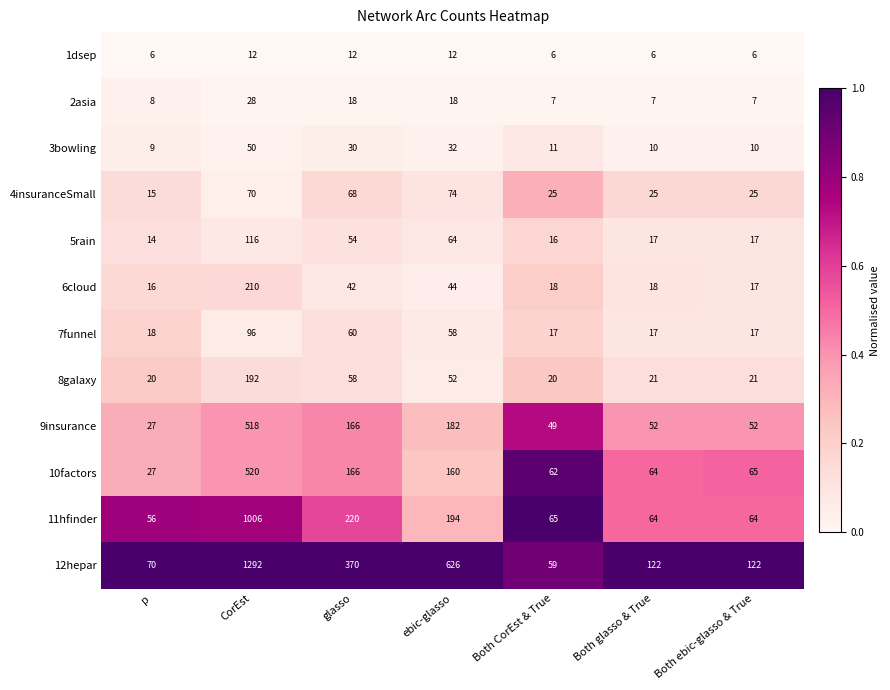

Rank the series at CorEst from highest to lowest value.

12hepar, 11hfinder, 10factors, 9insurance, 6cloud, 8galaxy, 5rain, 7funnel, 4insuranceSmall, 3bowling, 2asia, 1dsep